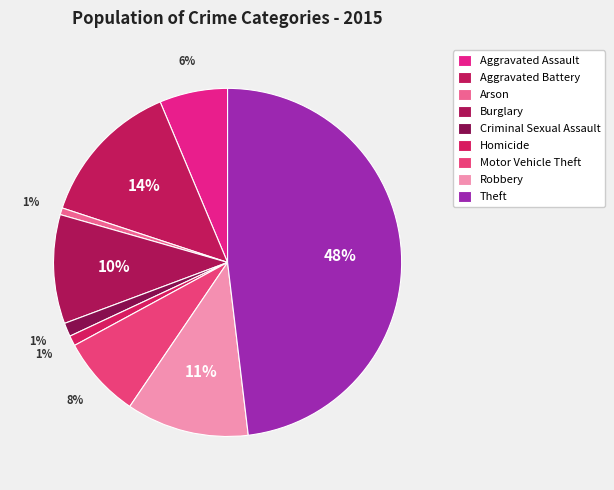

Is there any slice that represents more than half of the pie?

No